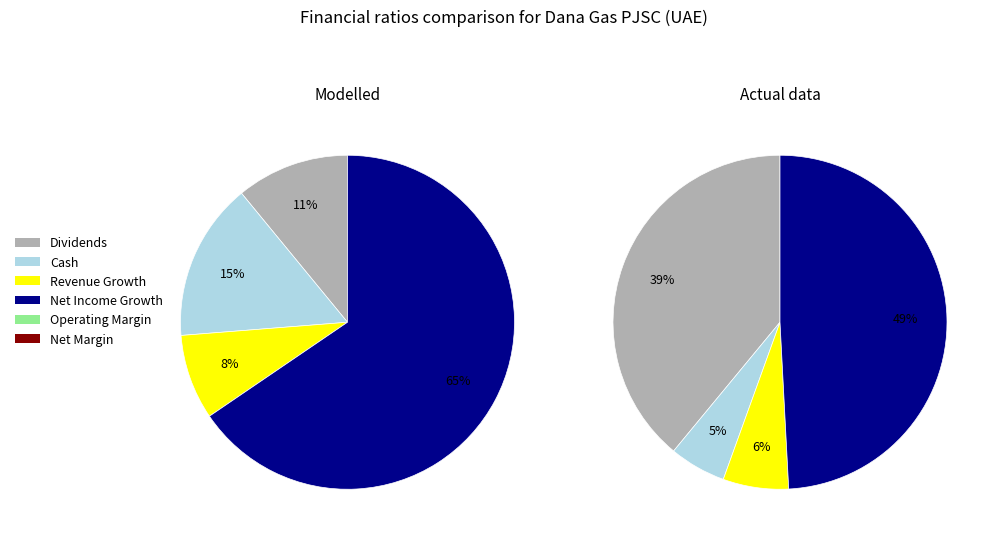

Which slice is the smallest?

Revenue Growth